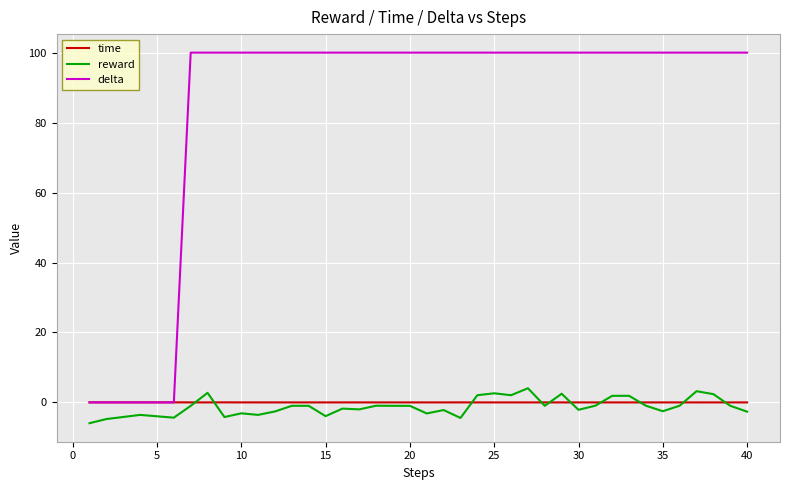

How many intersections are there between time and delta?

1